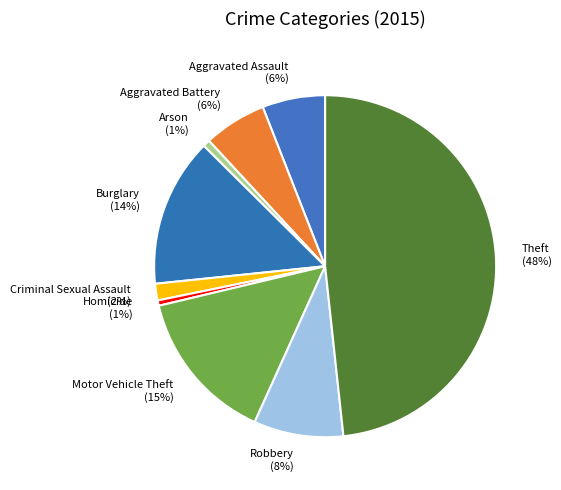

To the nearest percent, what is the average slice percentage?

11%